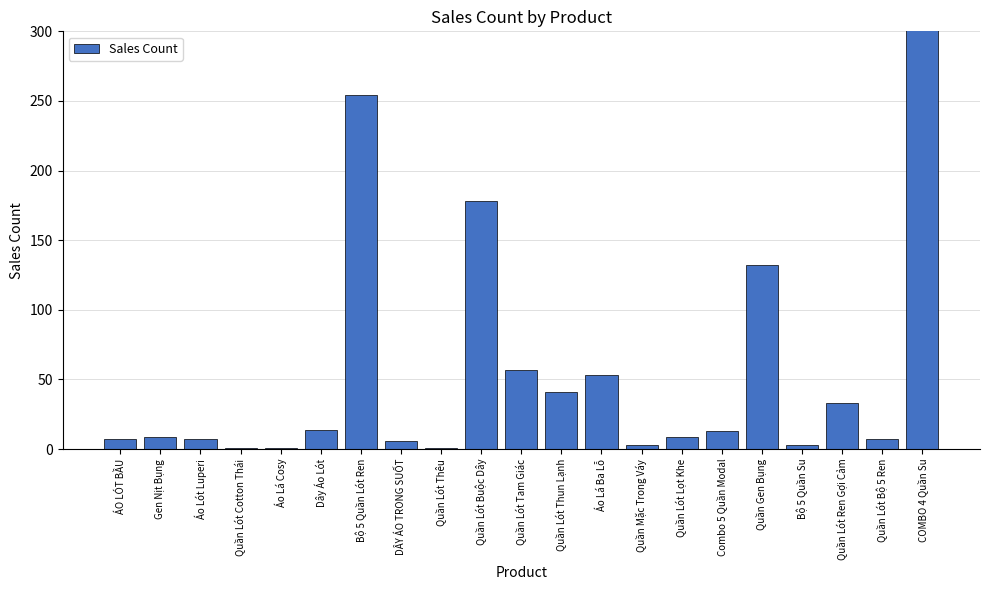

Reading left to right, what are all the values shown in this chart?

ÁO LÓT BẦU=7	Gen Nịt Bụng=9	Áo Lót Luperi=7	Quần Lót Cotton Thái=1	Áo Lá Cosy=1	Dây Áo Lót=14	Bộ 5 Quần Lót Ren=254	DÂY ÁO TRONG SUỐT=6	Quần Lót Thêu=1	Quần Lót Buộc Dây=178	Quần Lót Tam Giác=57	Quần Lót Thun Lạnh=41	Áo Lá Ba Lỗ=53	Quần Mặc Trong Váy=3	Quần Lót Lọt Khe=9	Combo 5 Quần Modal=13	Quần Gen Bụng=132	Bộ 5 Quần Su=3	Quần Lót Ren Gợi Cảm=33	Quần Lót Bộ 5 Ren=7	COMBO 4 Quần Su=338